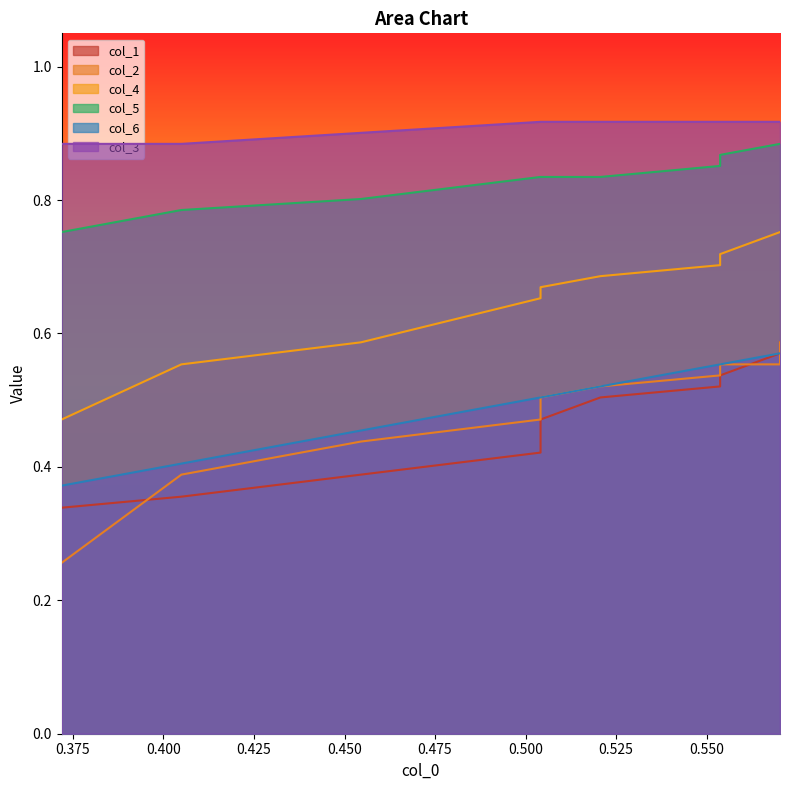

True or false: col_5 has more than 0 points higher than both neighbors.

False